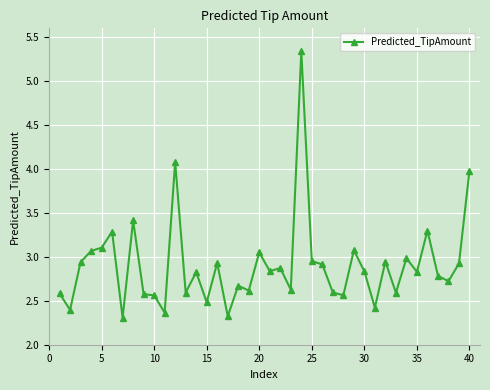

What is the minimum value shown in the chart?

2.3